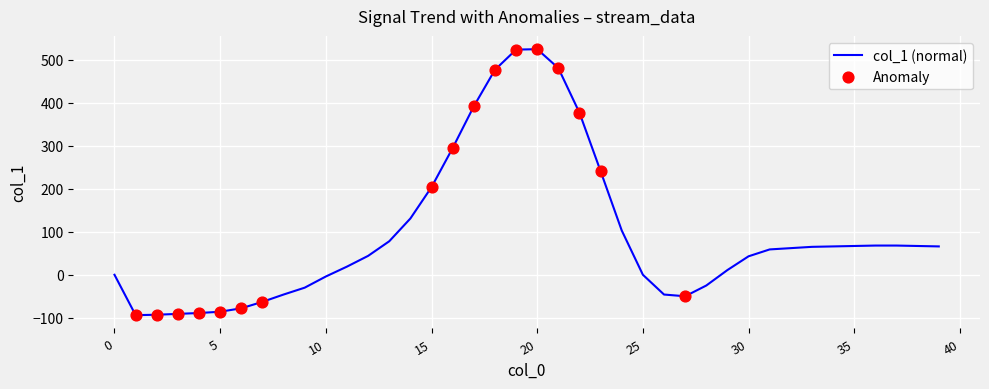

What is the difference between the maximum and minimum values?

619